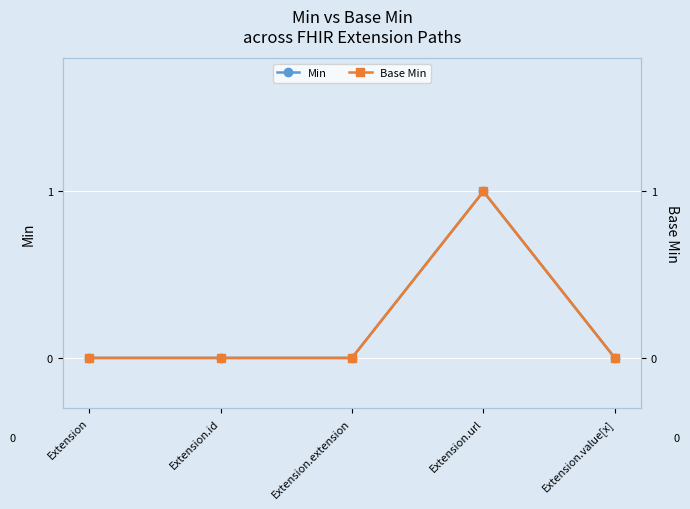

What is the sum of all Base Min values?

1